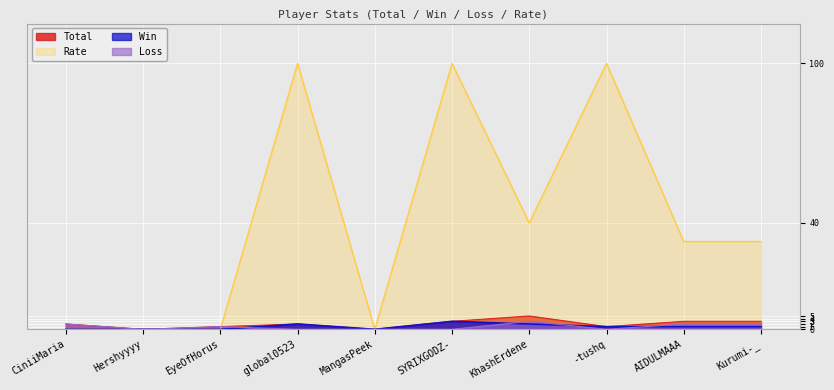

True or false: Rate has a value of 0 at CiniiMaria.

True